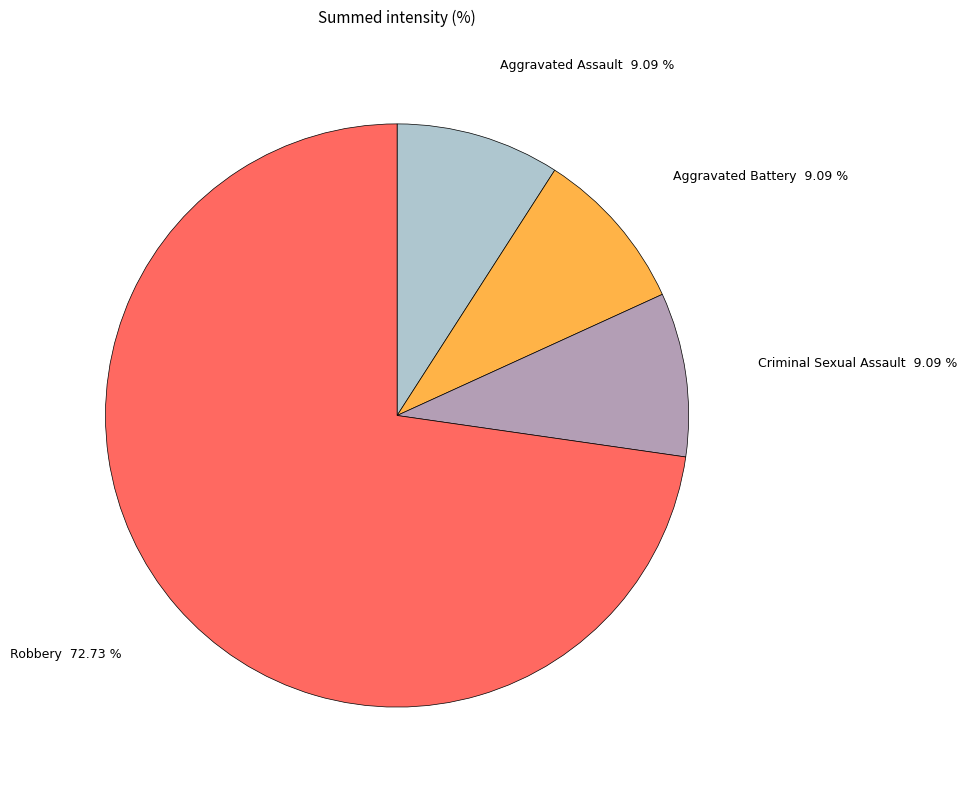

What percentage is the Criminal Sexual Assault slice, to the nearest percent?

9%